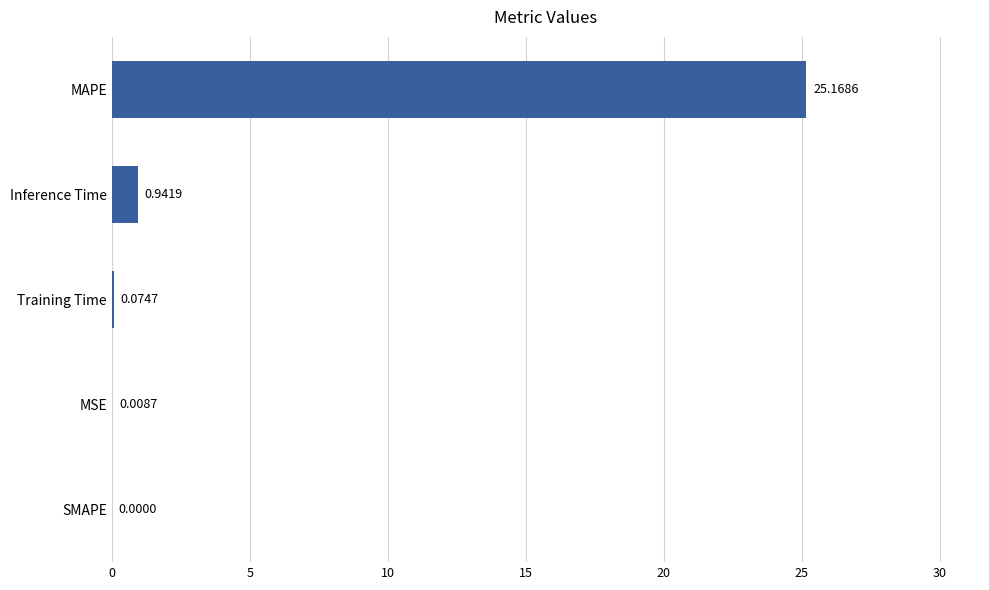

Are the bars horizontal?

Yes